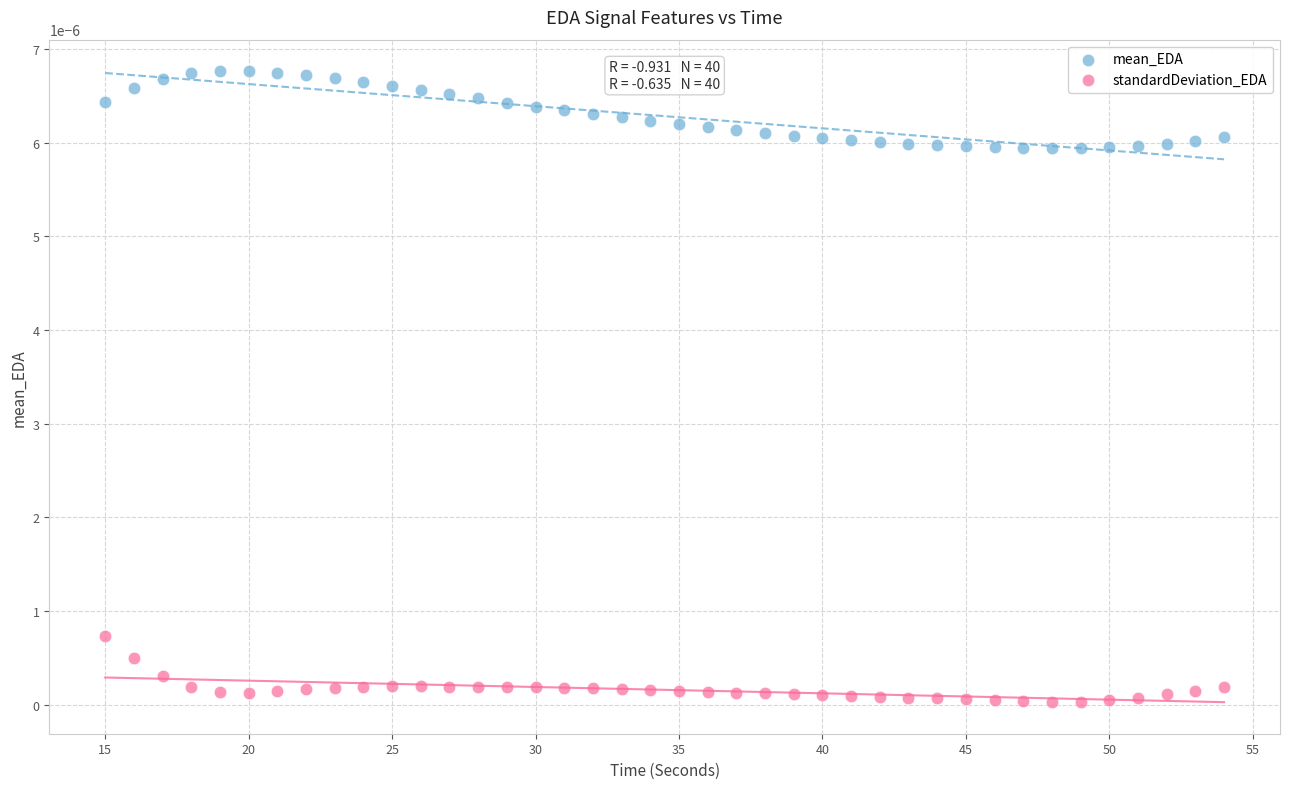

What is the X range (max minus min) for the scatter plot?

39.0